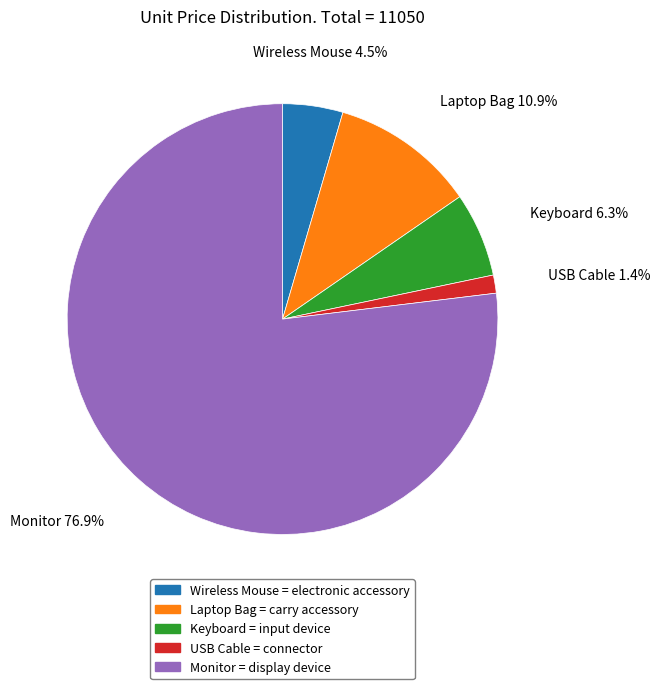

Combined, do Monitor and Wireless Mouse account for over 50%?

Yes